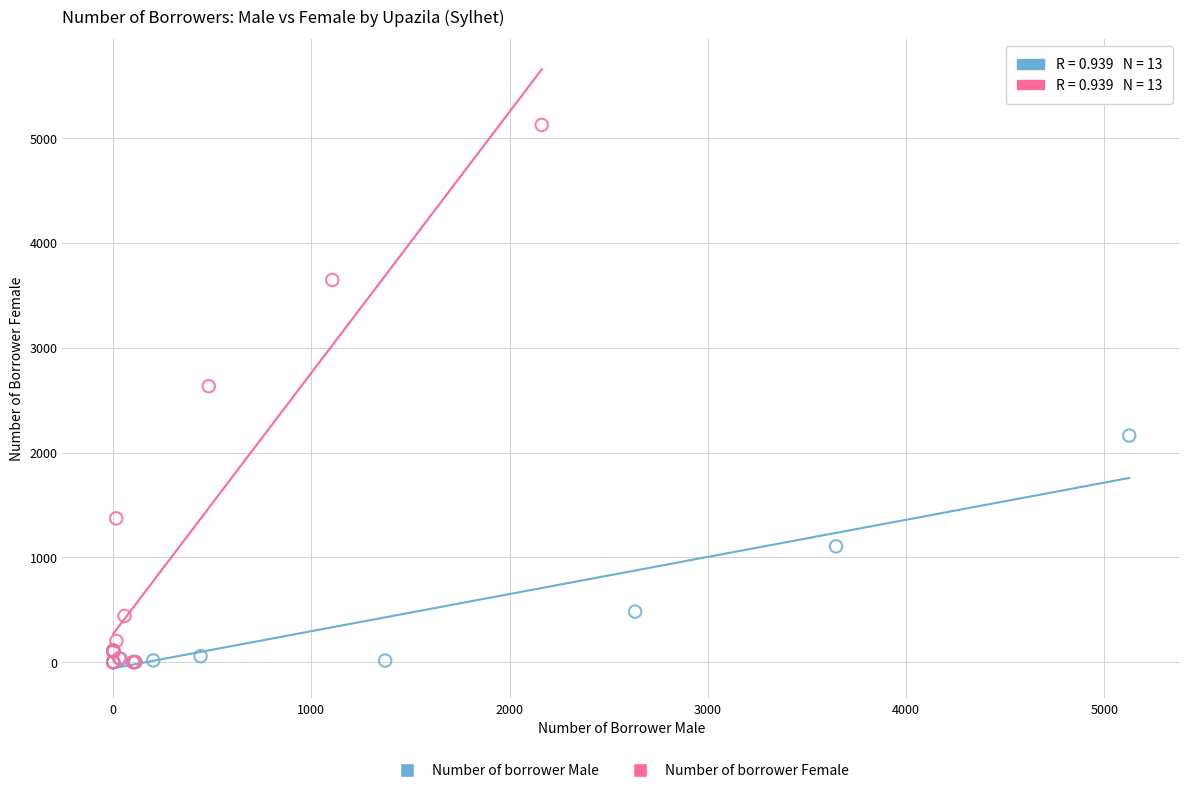

Which series reaches the maximum Y coordinate?

Number of borrower Female